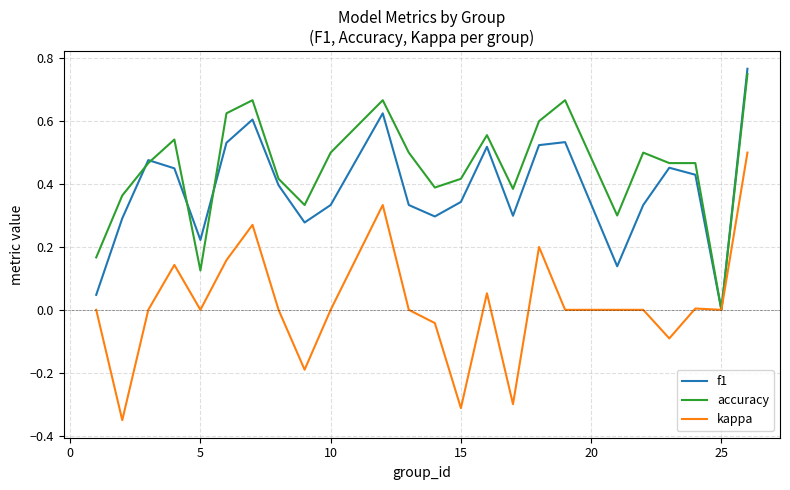

Rank the series by their average value, from highest to lowest.

accuracy, f1, kappa